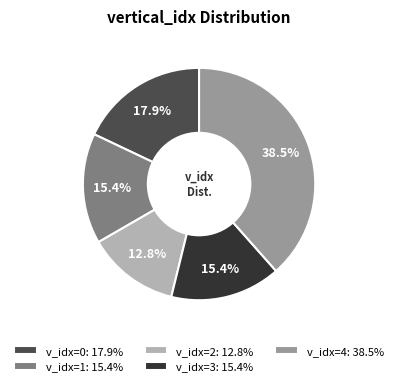

Is there a majority slice in this chart?

No